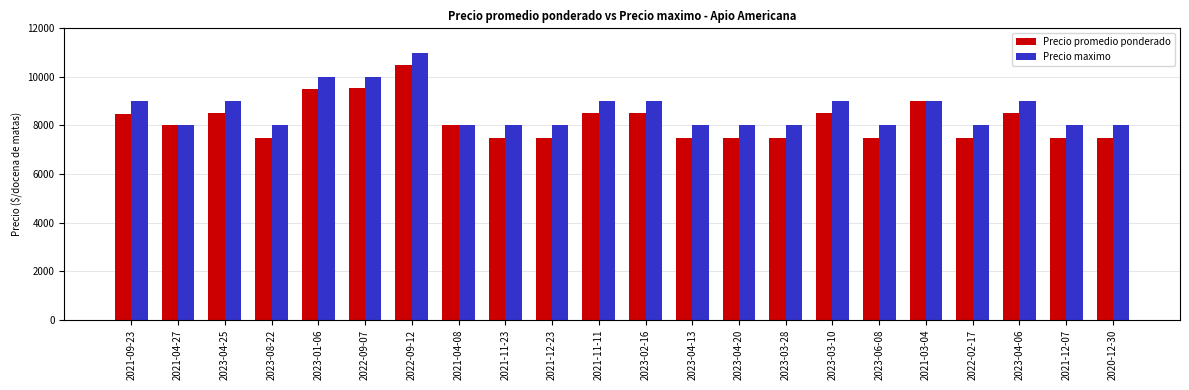

How many categories are shown in the chart?

22